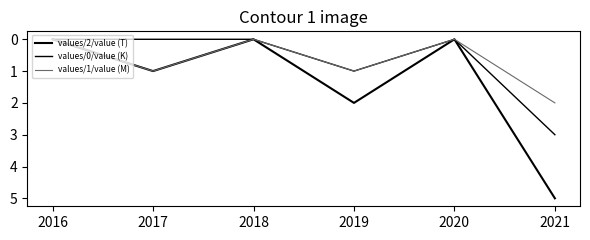

The values/0/value (K) series shows 3 at 2021. True or false?

True